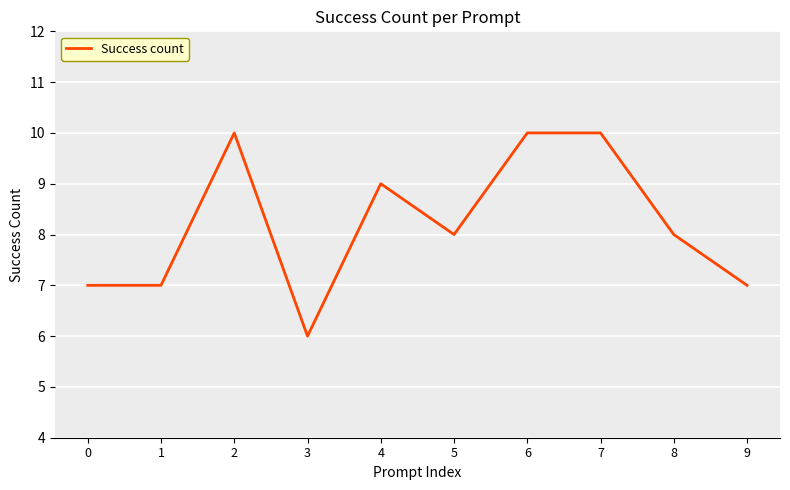

Read the value at 1.

7